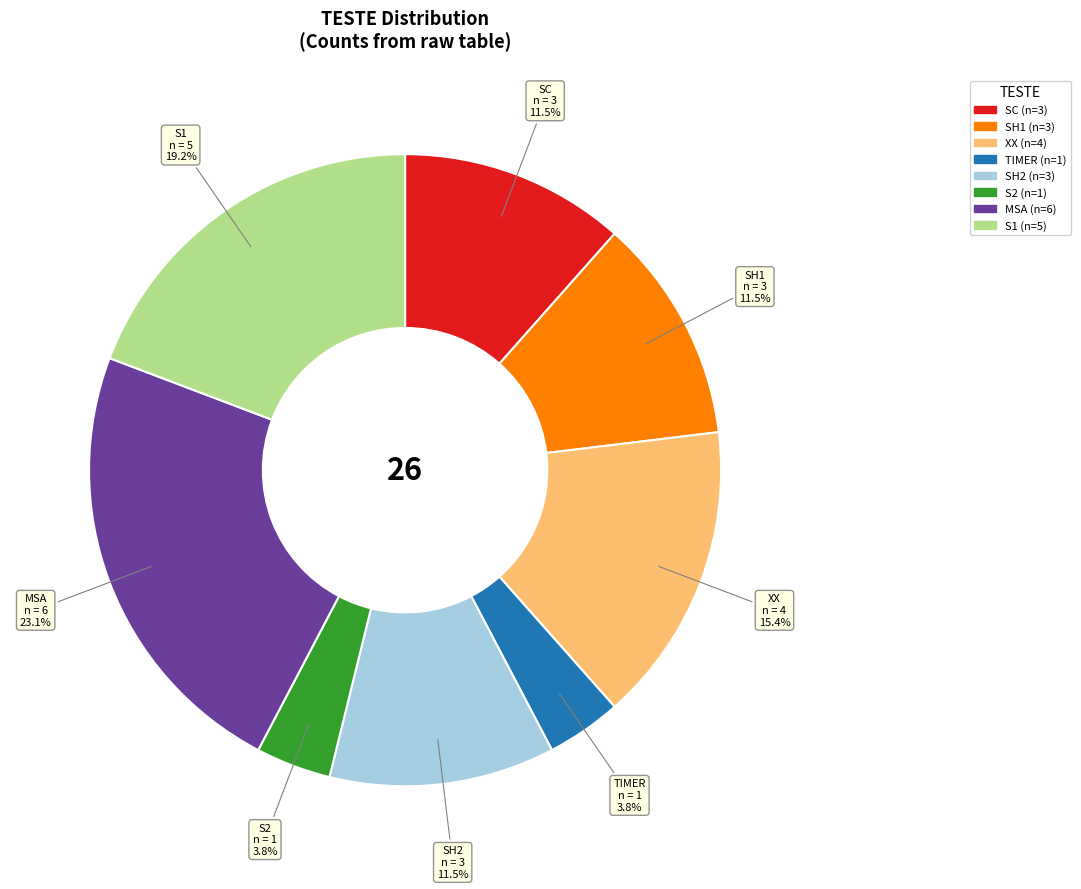

What percentage is the XX slice, to the nearest percent?

15%